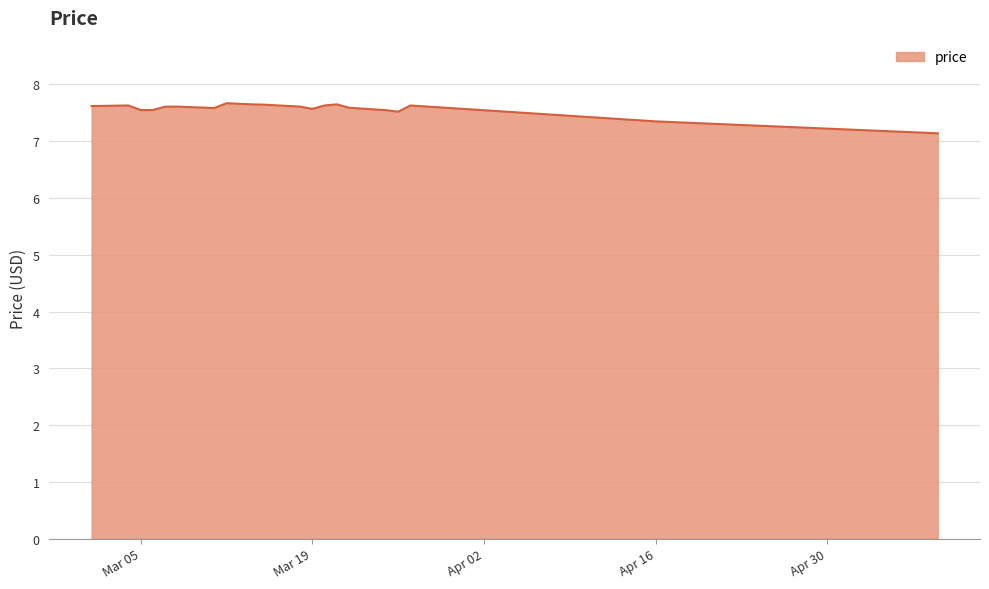

What is the smallest value displayed?

7.1